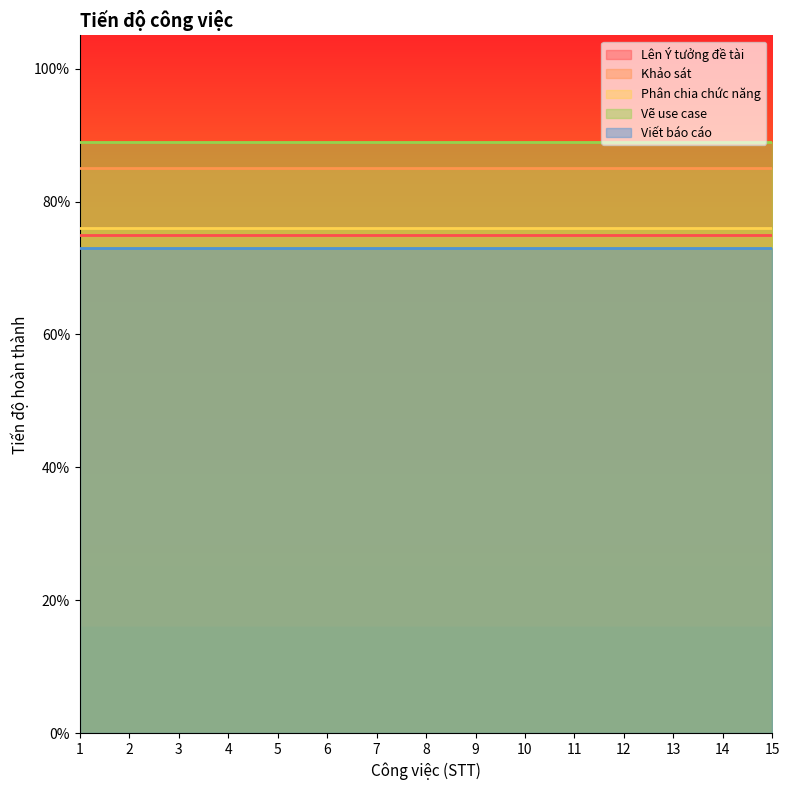

What is the difference between the highest and lowest values at 2?

0.2